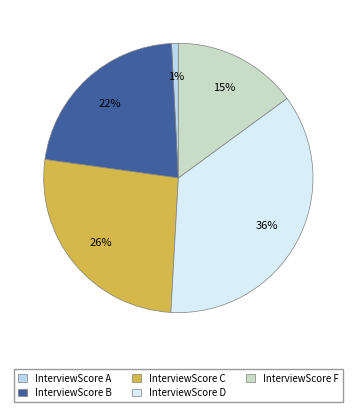

Which category has the smallest portion of the pie?

InterviewScore A